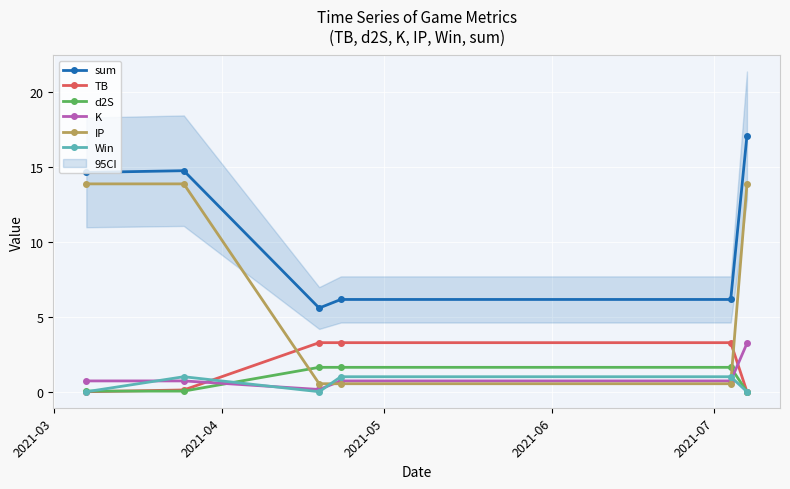

How many intersections are there between Win and IP?

2